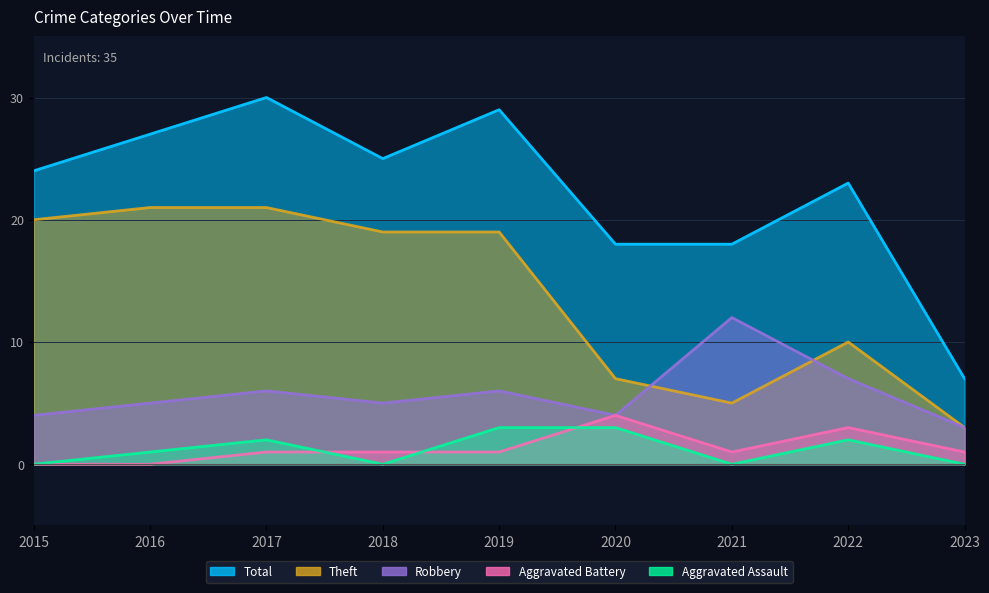

Reading left to right, extract all data points from this chart.

Robbery: 2015=4	2016=5	2017=6	2018=5	2019=6	2020=4	2021=12	2022=7	2023=3
Theft: 2015=20	2016=21	2017=21	2018=19	2019=19	2020=7	2021=5	2022=10	2023=3
Total: 2015=24	2016=27	2017=30	2018=25	2019=29	2020=18	2021=18	2022=23	2023=7
Aggravated Assault: 2015=0	2016=1	2017=2	2018=0	2019=3	2020=3	2021=0	2022=2	2023=0
Aggravated Battery: 2015=0	2016=0	2017=1	2018=1	2019=1	2020=4	2021=1	2022=3	2023=1